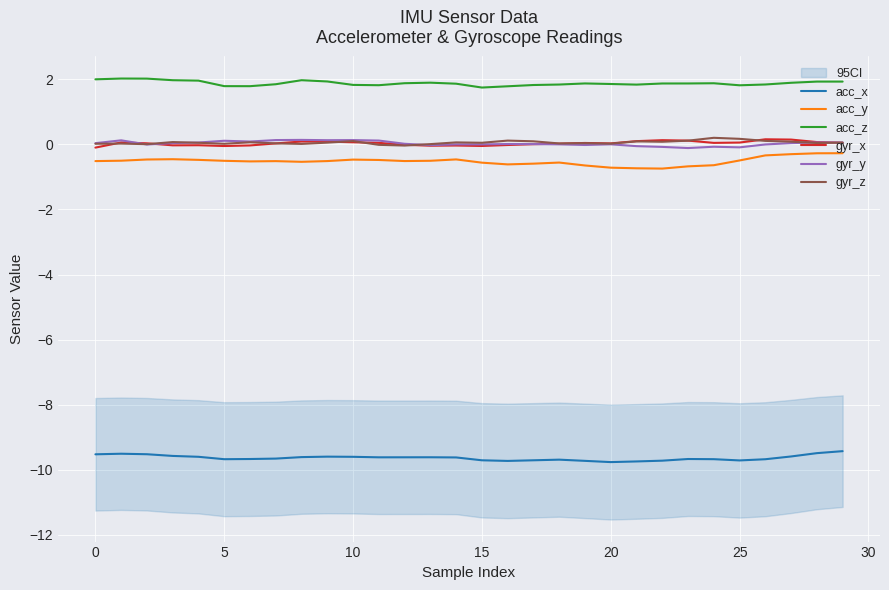

Is it true that acc_z equals 1.8 at 5?

True